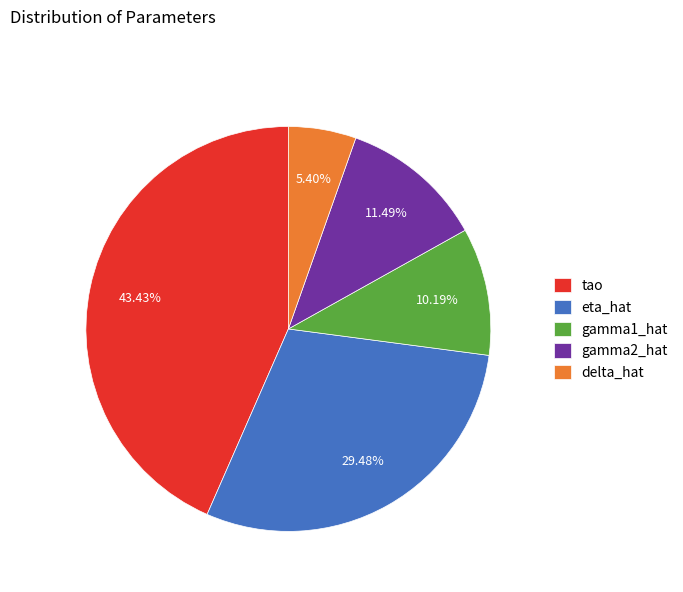

What is the smallest slice in the pie chart?

delta_hat